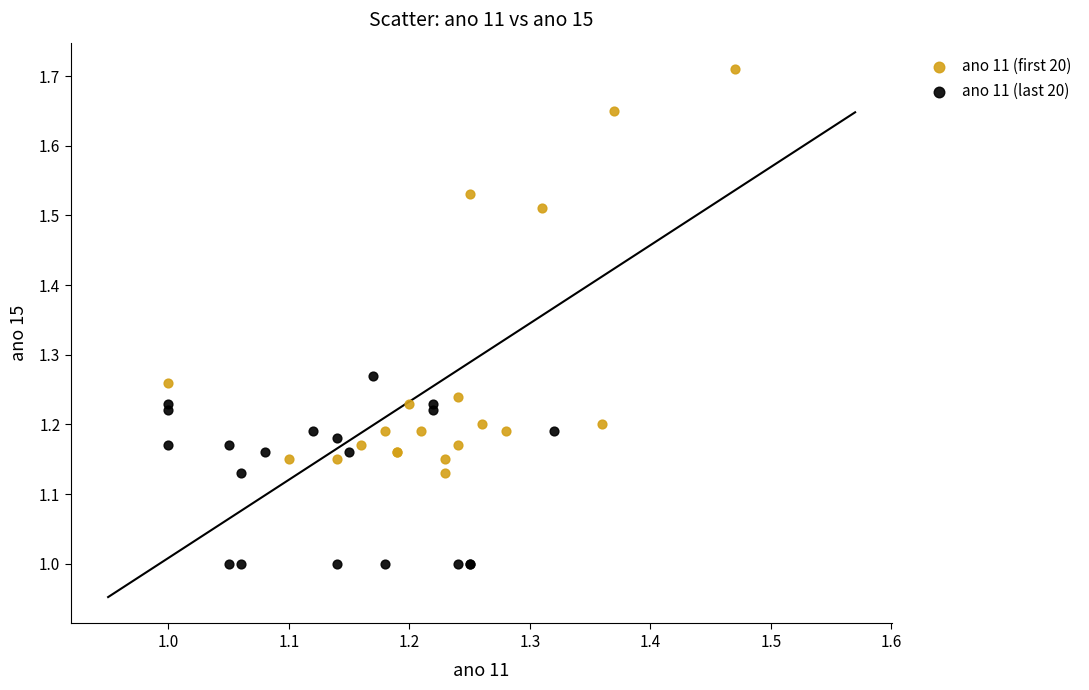

What are all the series names shown in the legend?

ano 11 (first 20), ano 11 (last 20)